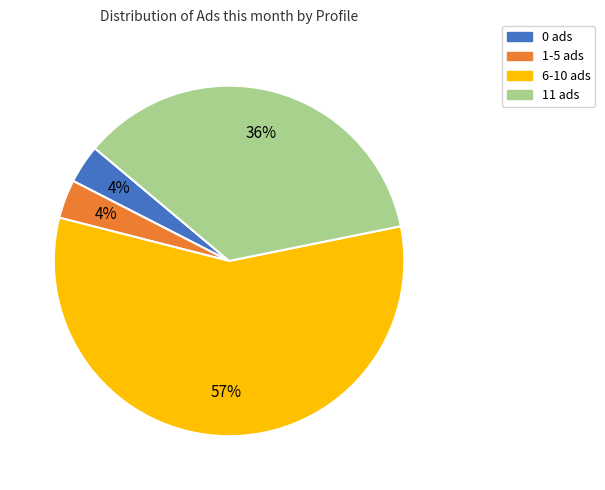

What percentage is the 1-5 ads slice, to the nearest percent?

4%